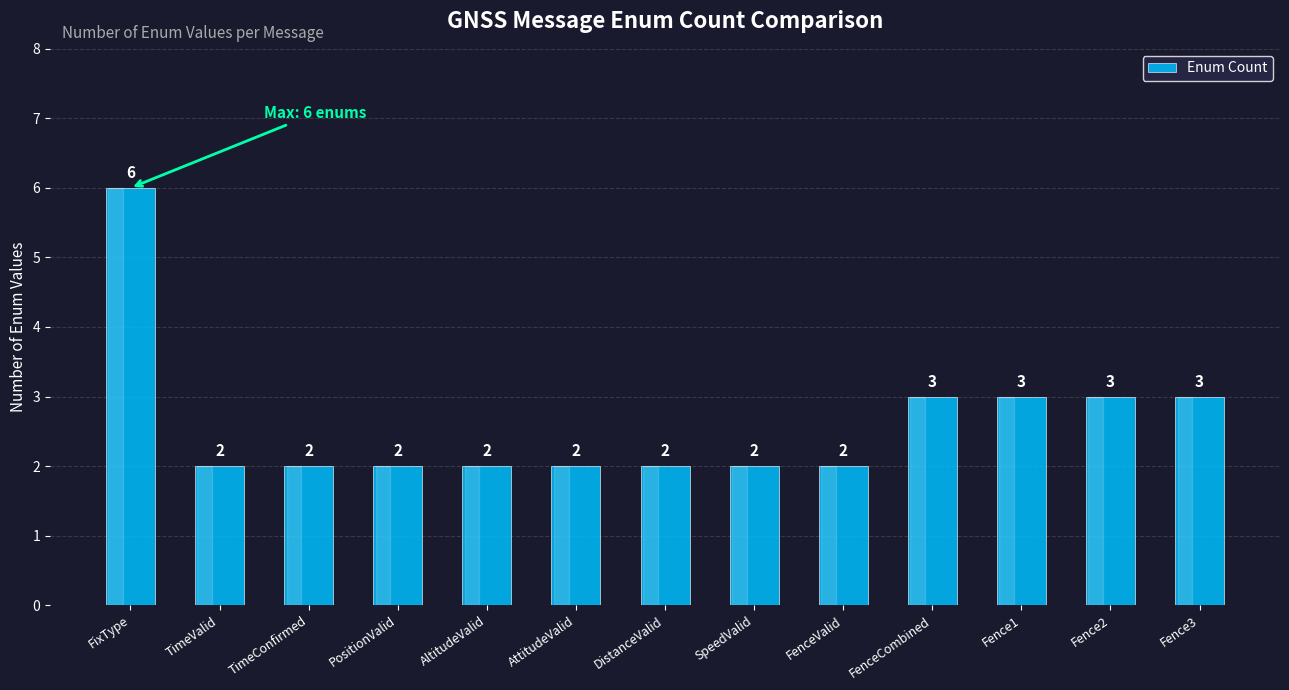

What is the difference between the maximum and second lowest values?

4